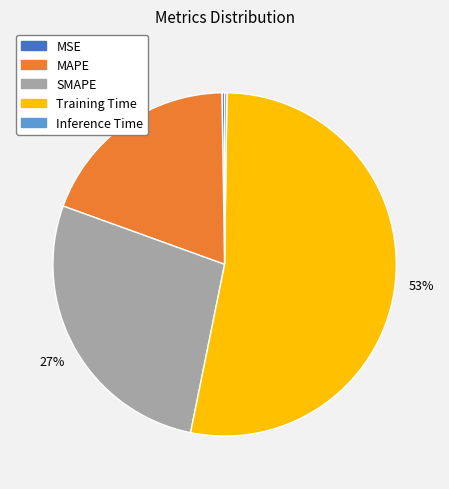

Between SMAPE and Training Time, which is larger?

Training Time